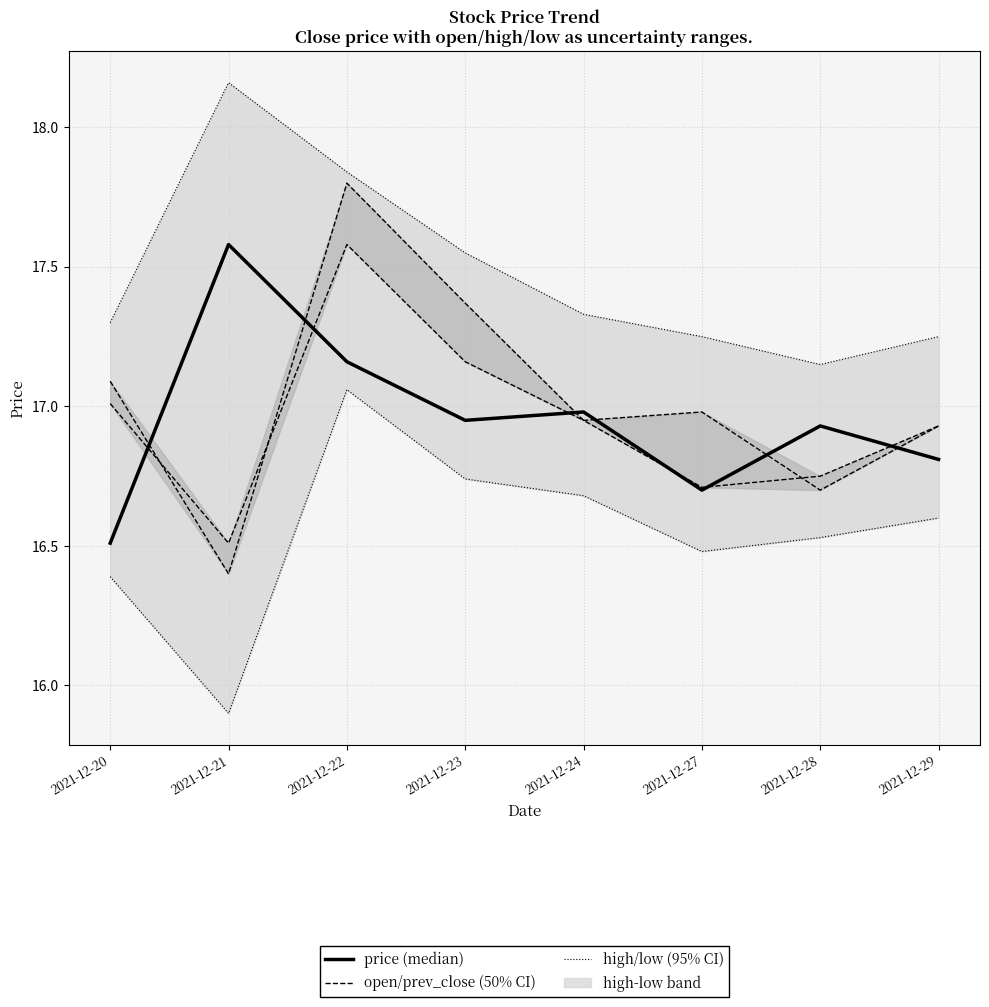

List the labels in order of high/low (95% CI) value, largest first.

2021-12-21, 2021-12-22, 2021-12-23, 2021-12-24, 2021-12-20, 2021-12-27, 2021-12-29, 2021-12-28